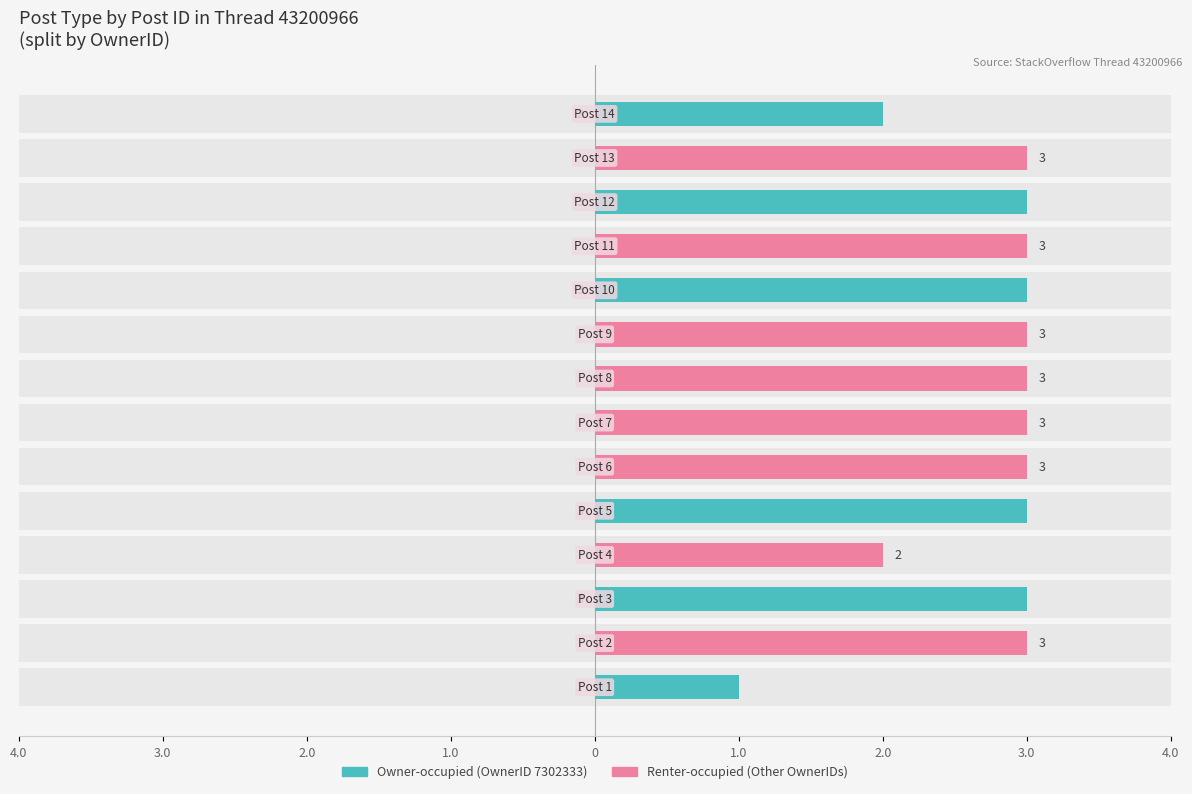

Rank the series by their maximum value, from highest to lowest.

Owner-occupied (OwnerID 7302333), Renter-occupied (Other OwnerIDs)